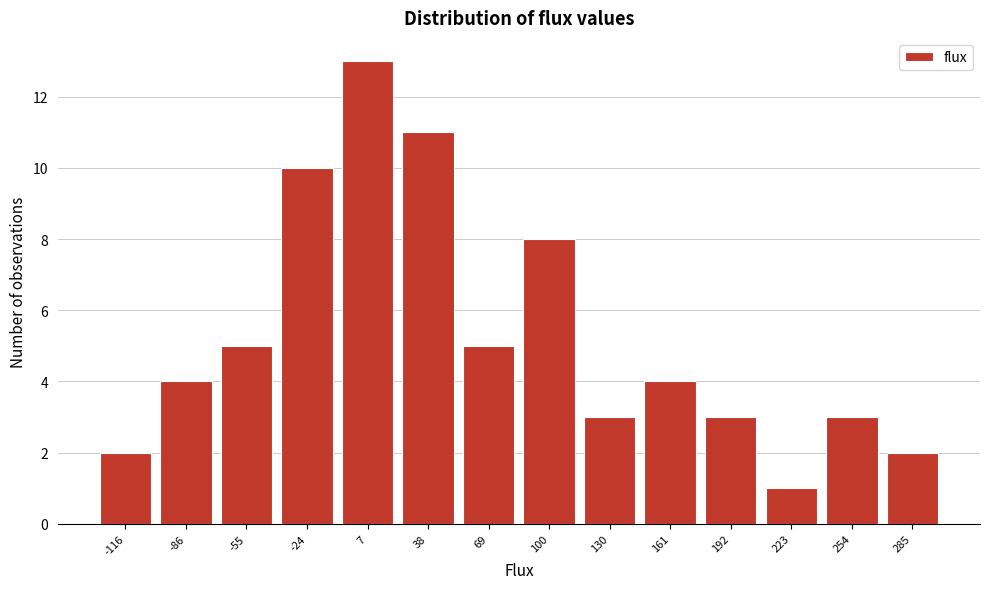

Reading left to right, transcribe this chart: for each bar, give the range it covers on the x-axis and its height. Neither the bar edges nor the heights are printed on the chart, so give them approximately, as read against the axes.

-130 to -100: 2
-100 to -70: 4
-70 to -40: 5
-40 to -10: 10
-10 to 20: 13
20 to 55: 11
55 to 85: 5
85 to 115: 8
115 to 145: 3
145 to 175: 4
175 to 205: 3
205 to 240: 1
240 to 270: 3
270 to 300: 2